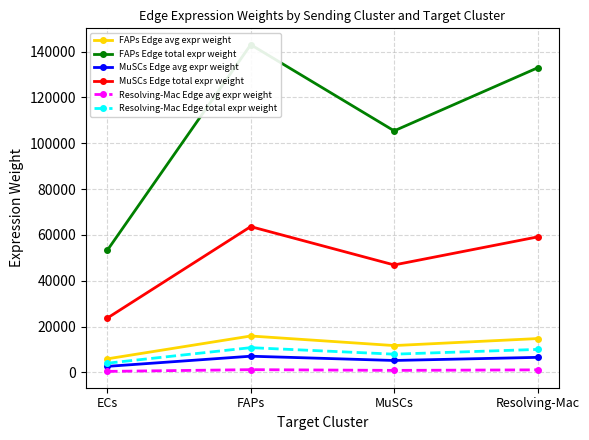

Is it true that FAPs Edge avg expr weight equals 11711.7 at MuSCs?

True